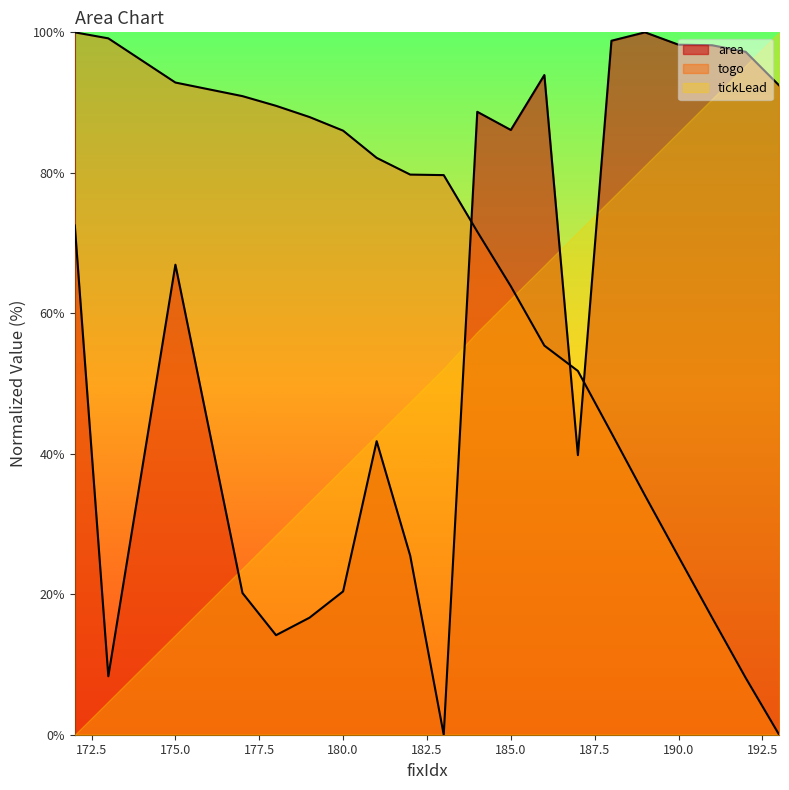

Which category has the lowest value in the area series?

183